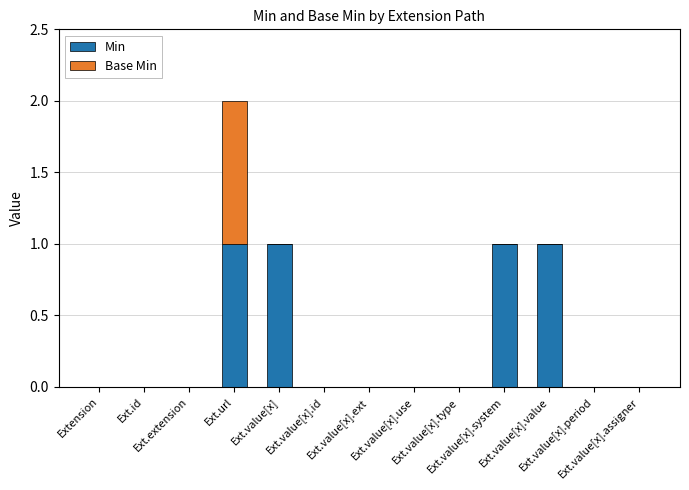

How many Min values are between 0 and 1?

13